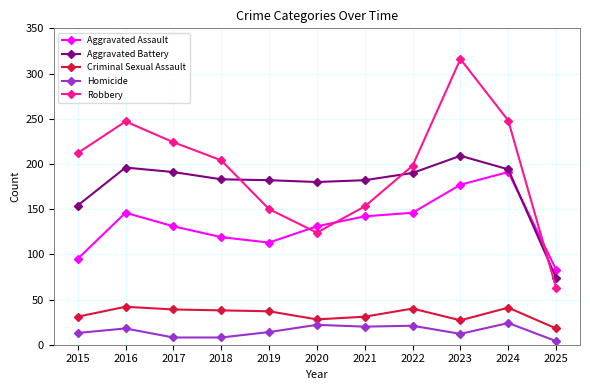

The value of Homicide at 2021 is 20. True or false?

True